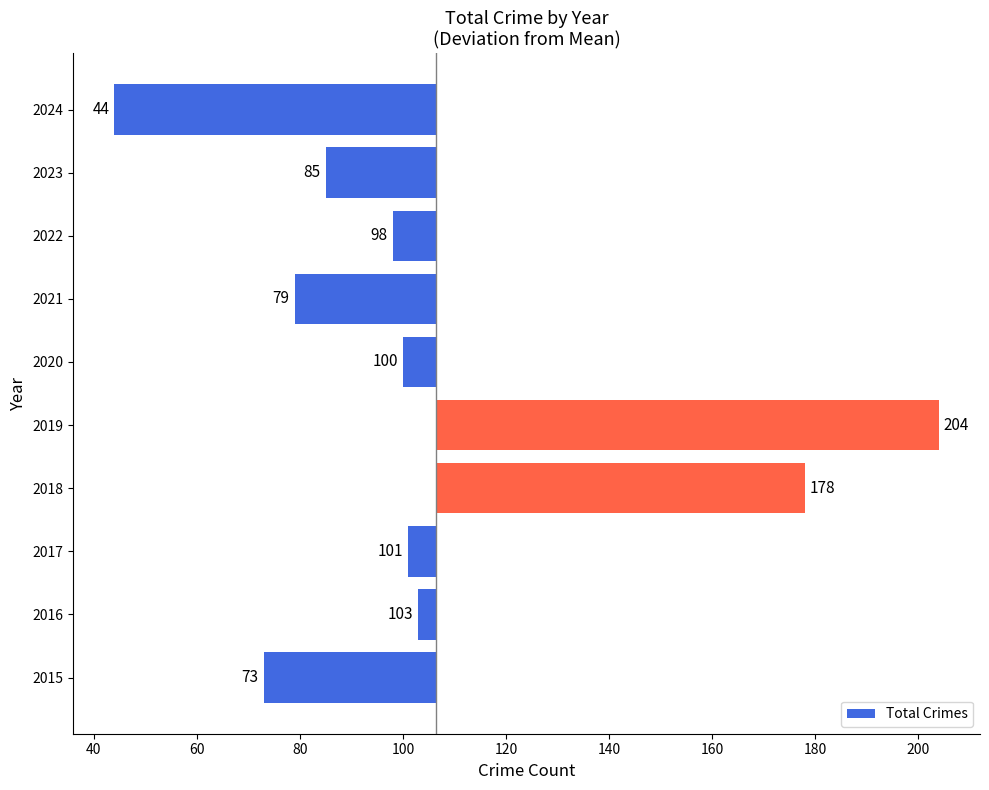

How many values are below -6?

6